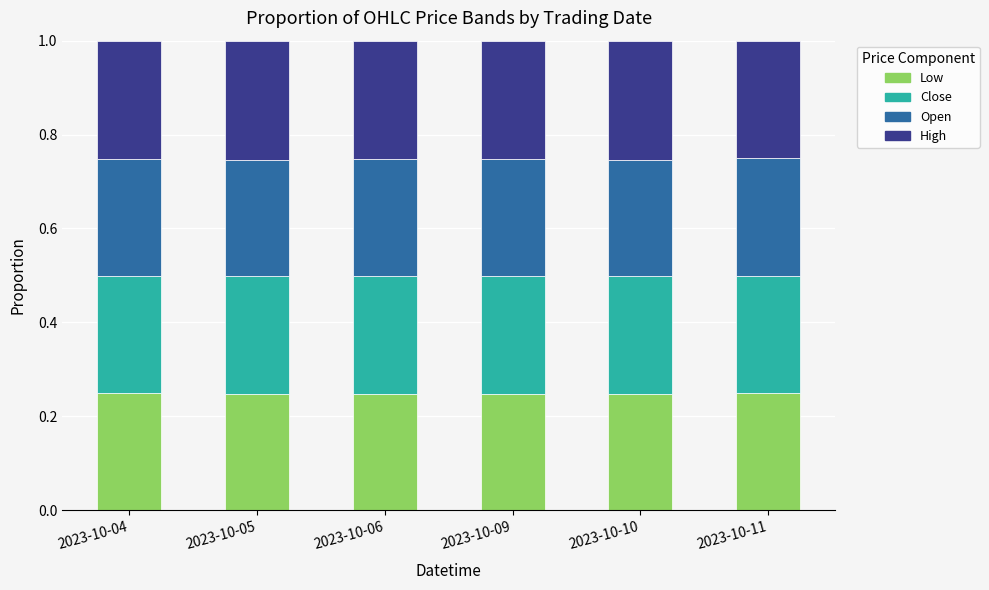

What is the sum of the Low values at 2023-10-05 and 2023-10-10?

0.5